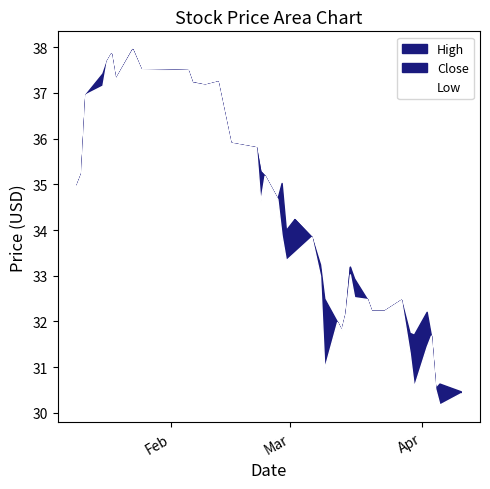

The value of Close at 2018-04-05 is 49.6. True or false?

False